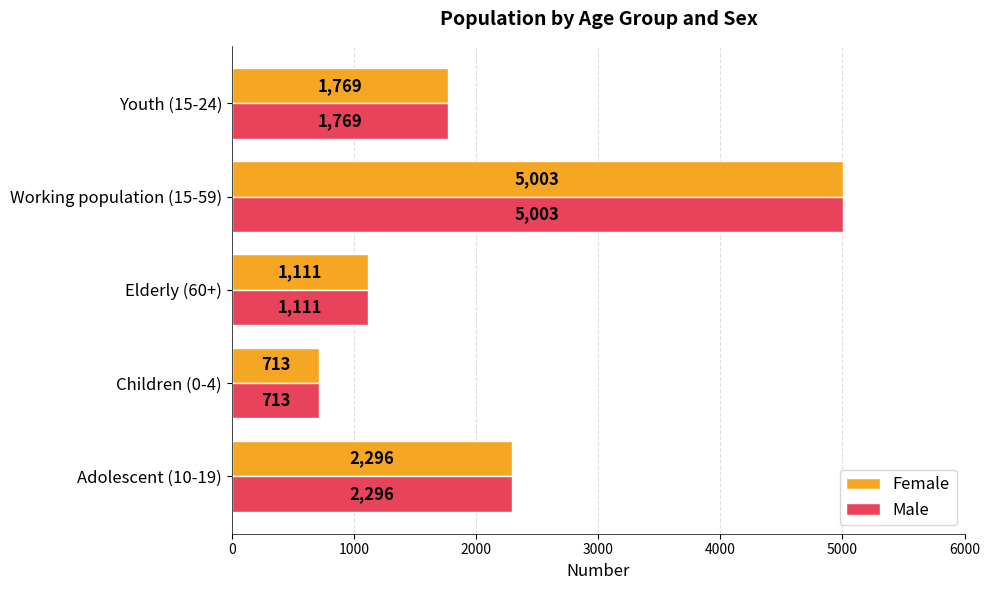

What is the average value of the Male series?

2178